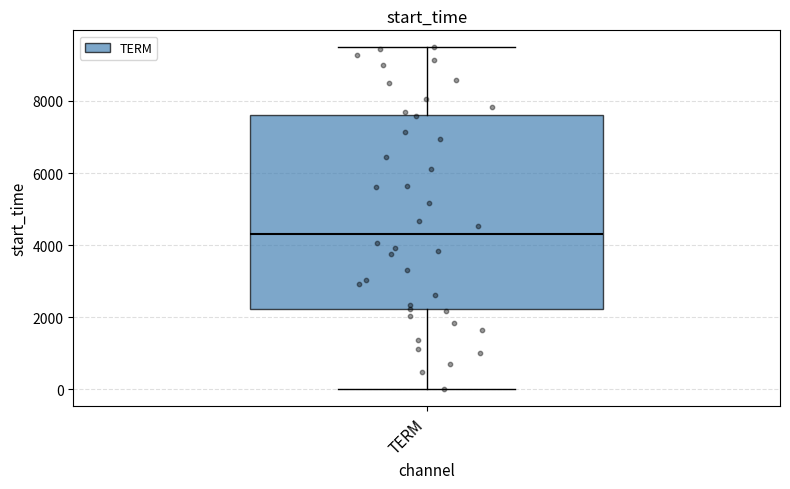

Read this box plot against the y-axis: the position of the median line, the range covered by the box, and the ends of both whiskers. The values are not printed on the chart, so give them approximately, as read against the axis.

median 4200, box 2200 to 7600, whiskers 0 to 9400